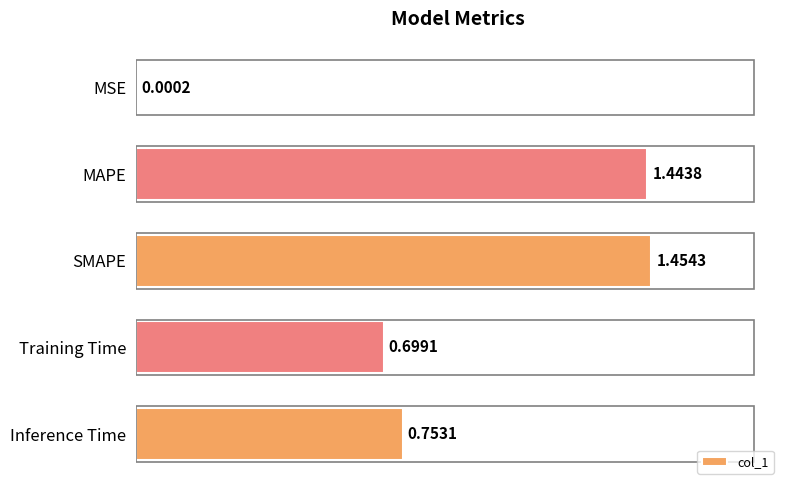

What is the change in value from SMAPE to Inference Time?

-0.7